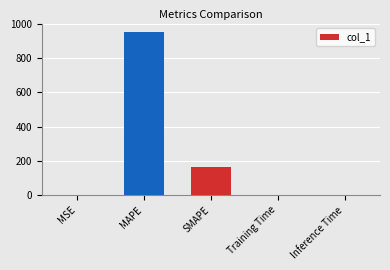

How many data points does each series have?

5